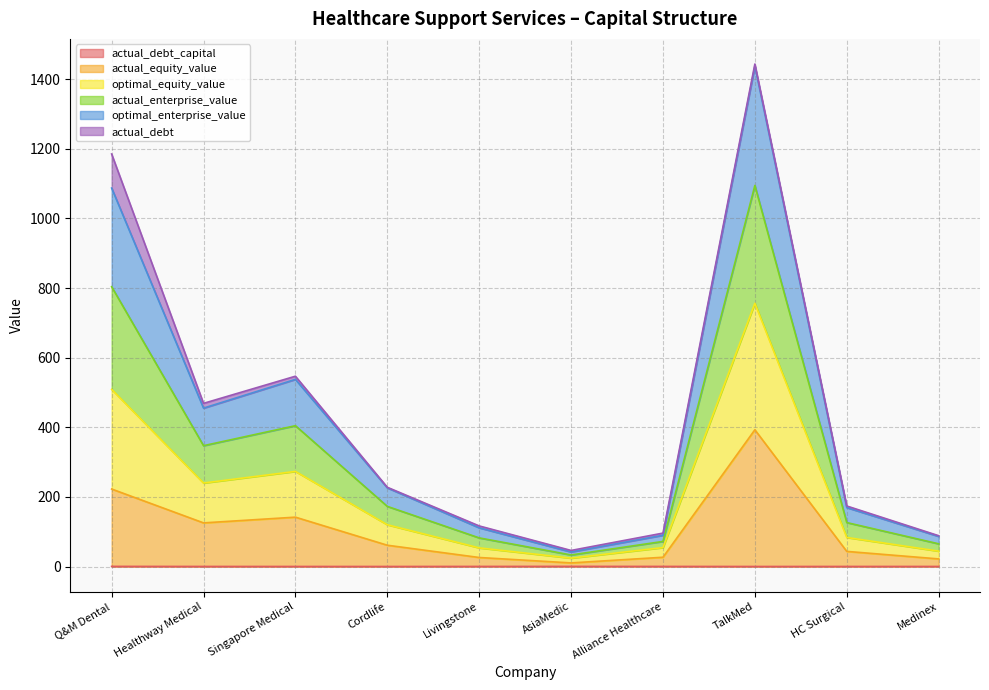

At which category is the sum across all series the highest?

TalkMed